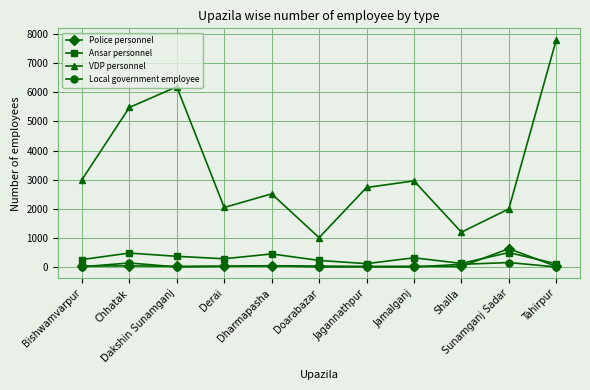

True or false: Police personnel and VDP personnel intersect in this chart.

False